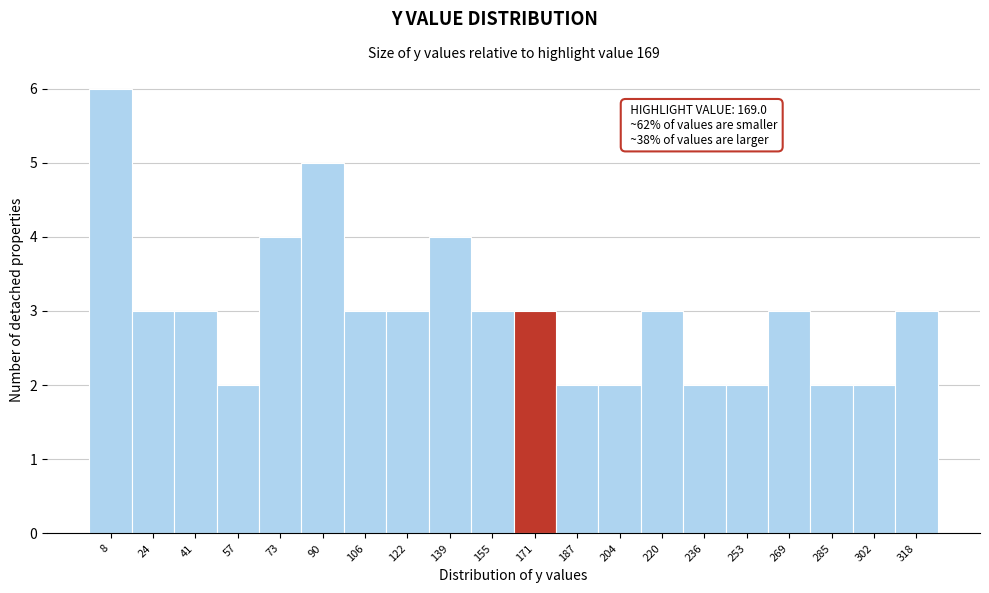

Which range on the x-axis has the tallest bar?

0 to 16